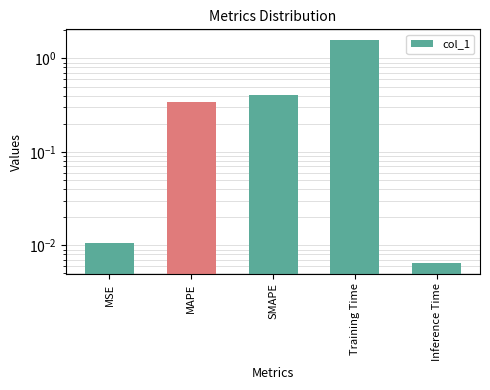

Between MSE and MAPE, which is larger?

MAPE